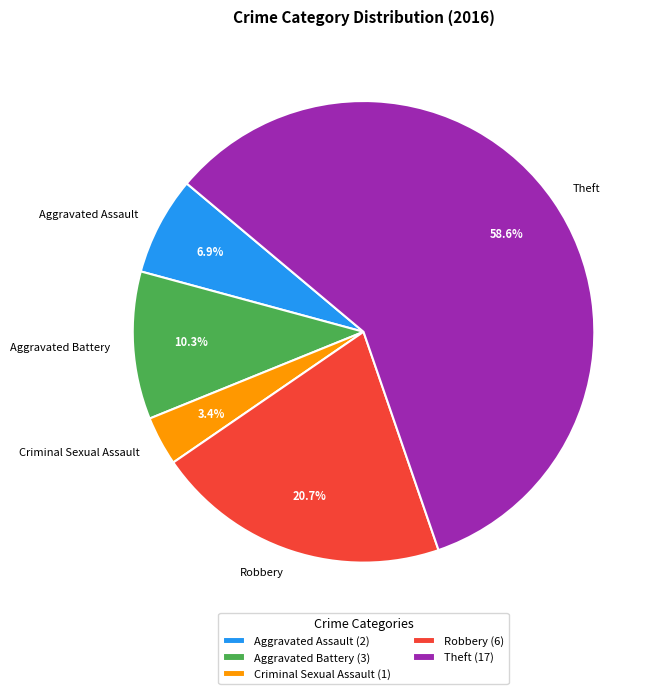

To the nearest percent, what is the difference between the largest and smallest slice percentages?

55%